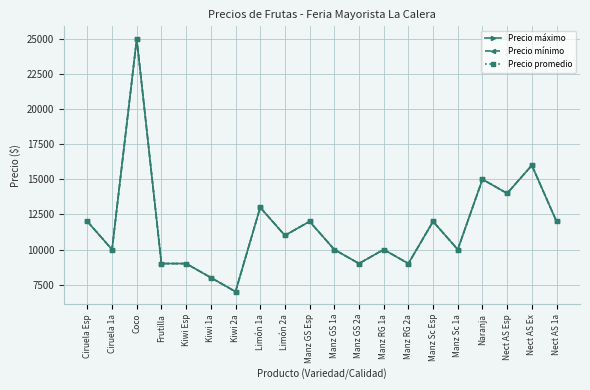

Between Kiwi 1a and Ciruela 1a, which is larger?

Ciruela 1a